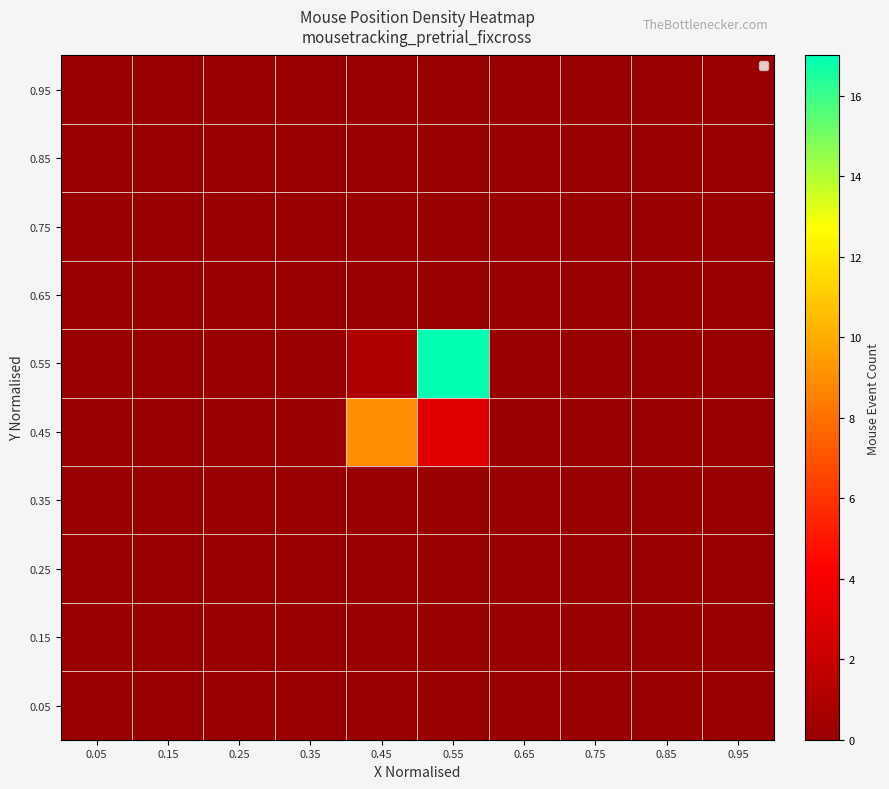

Count the number of data series in this chart.

10